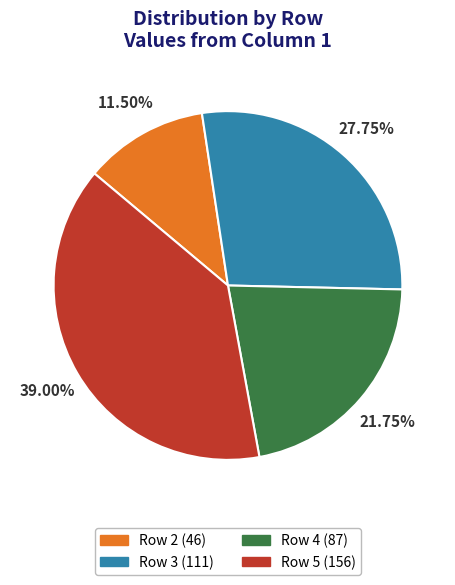

Does any single category account for the majority?

No